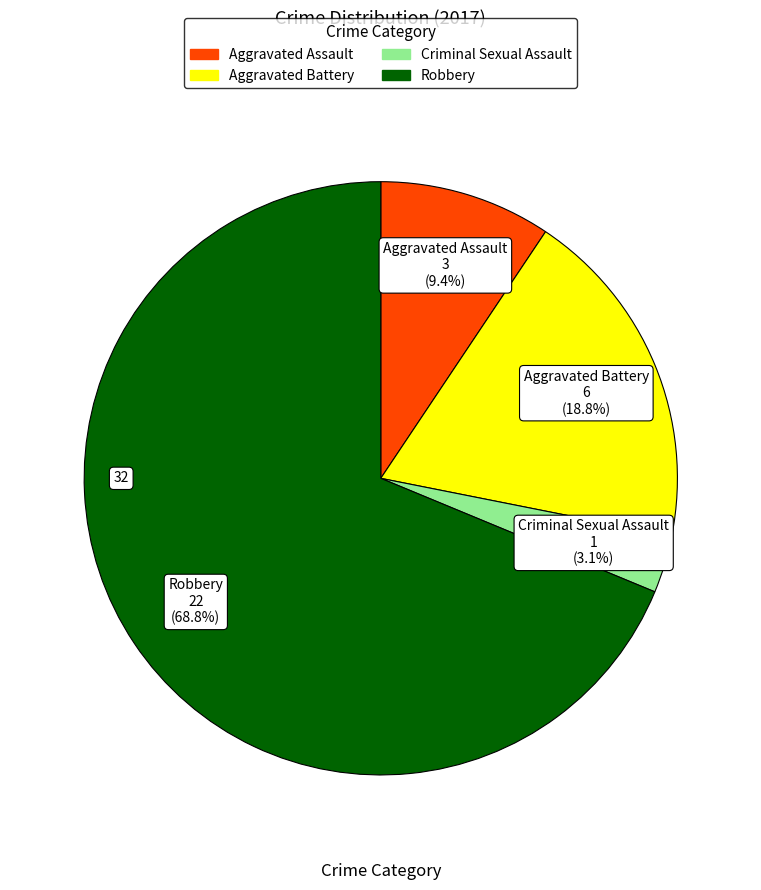

The Aggravated Battery slice represents 32% of the pie. True or false?

False